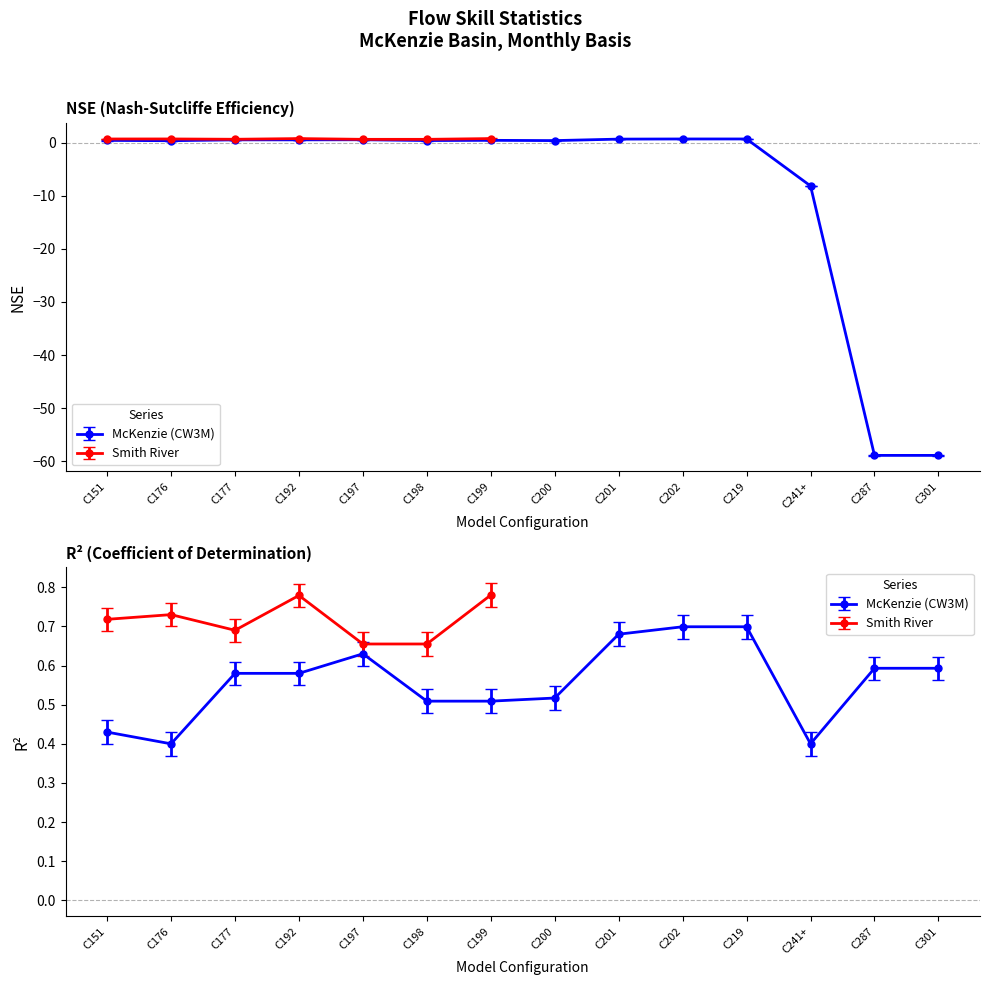

True or false: NSE (CW3M) and R2 (CW3M) cross at least once.

False